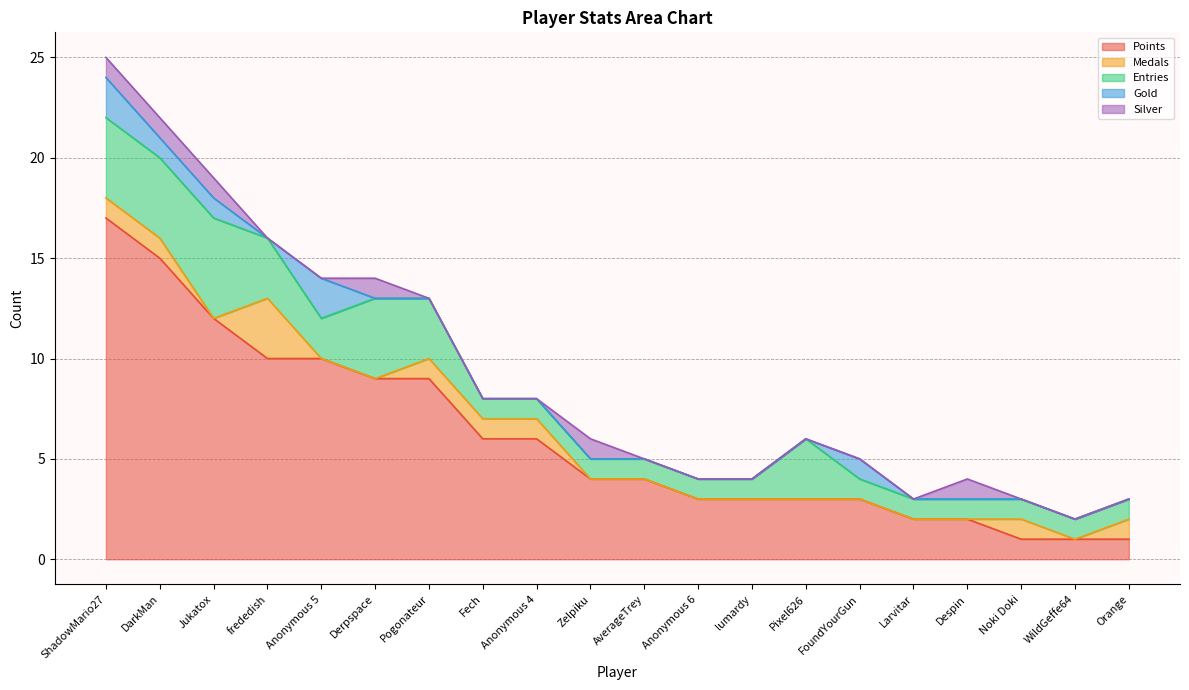

The Medals series shows 1 at Anonymous 4. True or false?

True